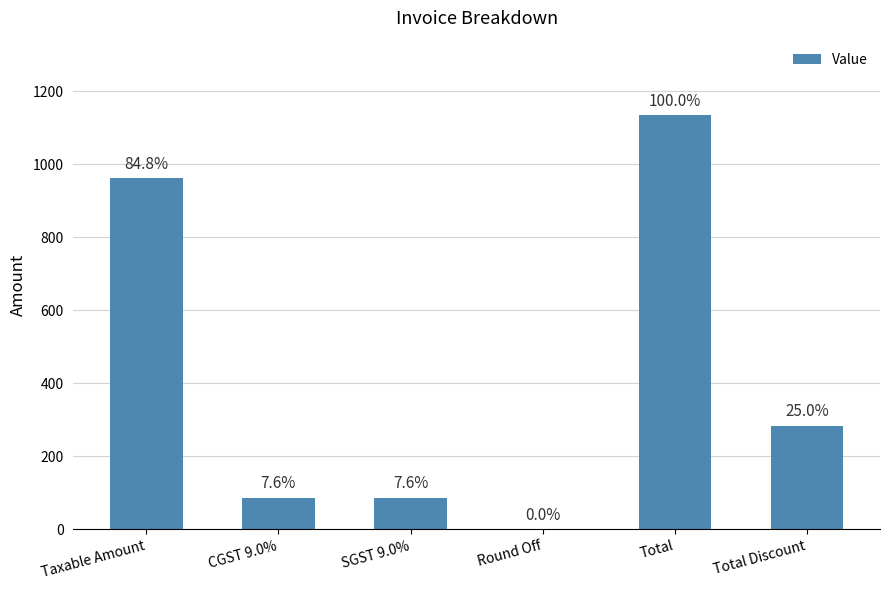

What is the approximate value at CGST 9.0%?

86.5